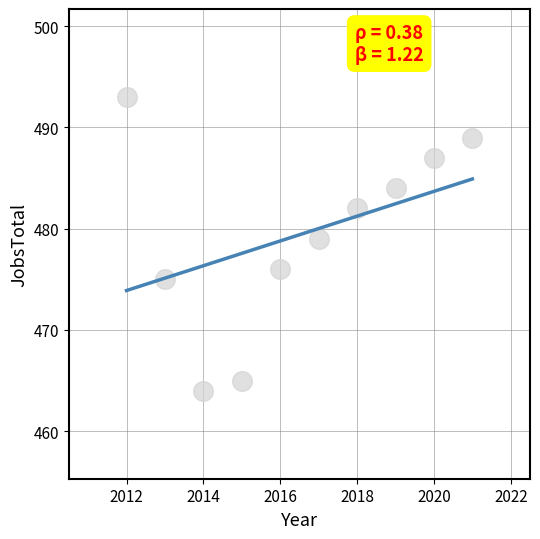

What is the range of Y values (max minus min)?

29